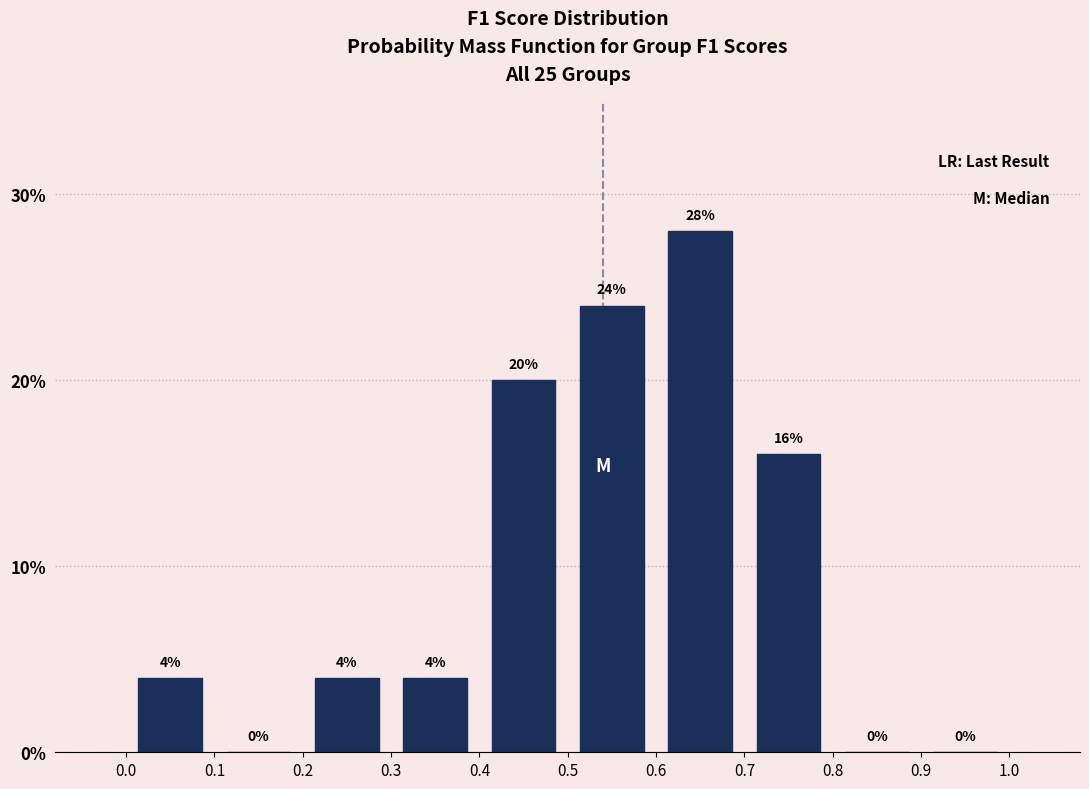

What is the height of the bar covering 0.2 to 0.3 on the x-axis?

4